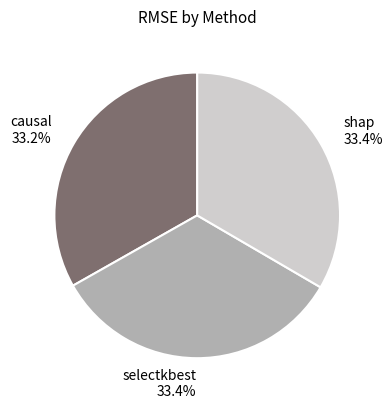

Is there any slice that represents more than half of the pie?

No